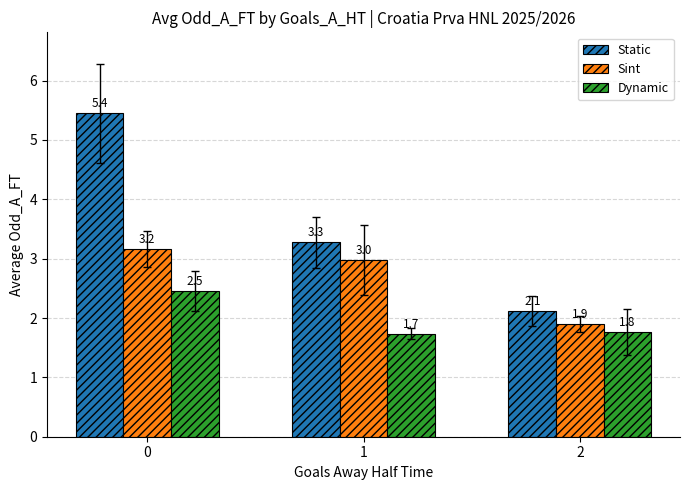

What is the minimum value for Sint?

1.9